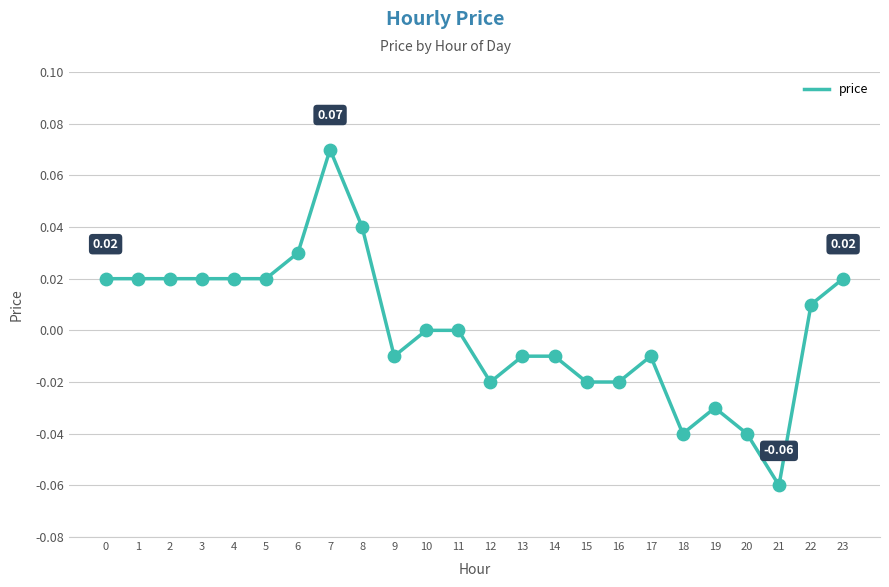

Which has a higher value, 12 or 11?

11